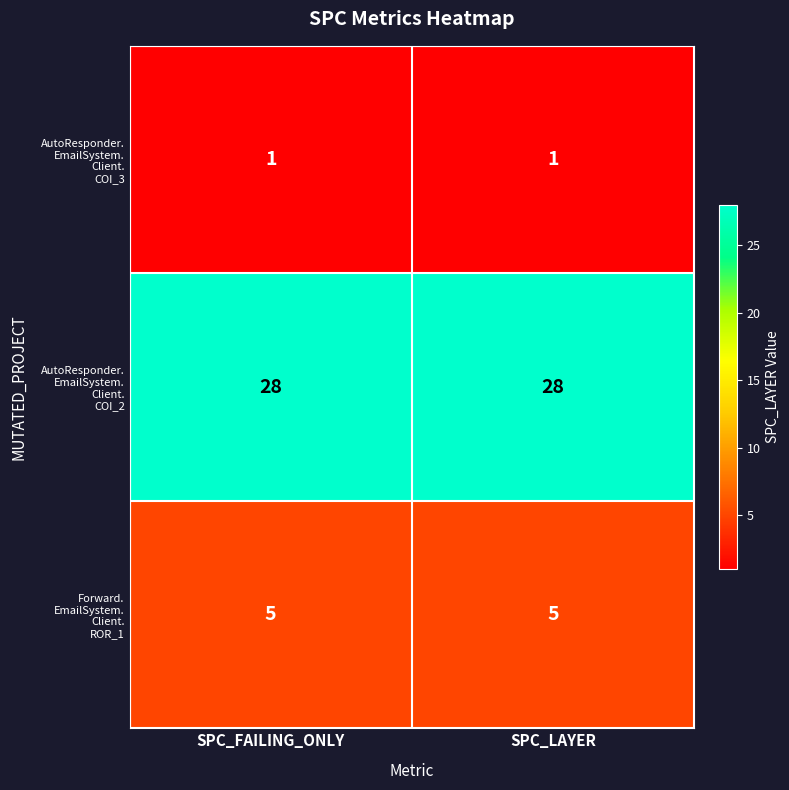

What is the total value across all series at SPC_FAILING_ONLY?

34